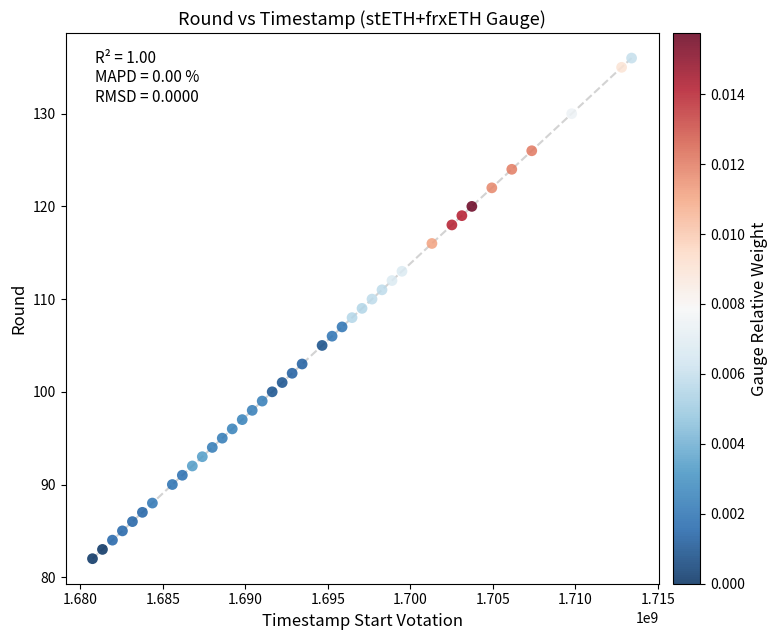

What is the range of X values (max minus min)?

32659200